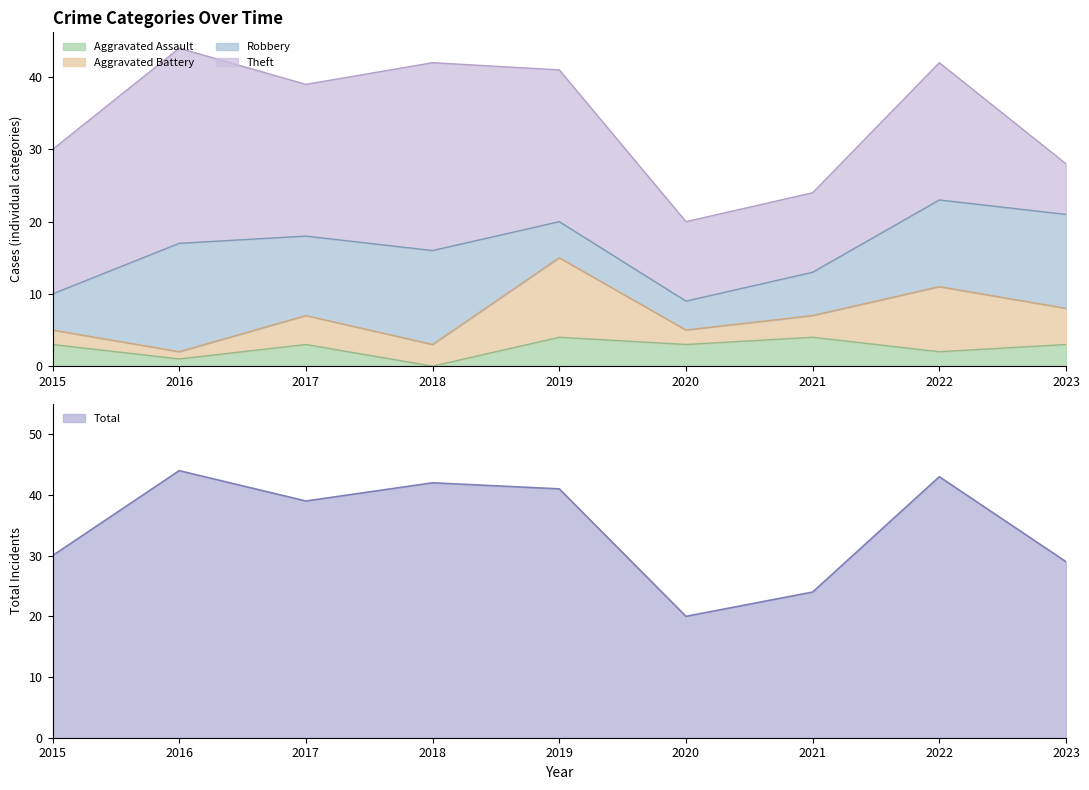

The value of Aggravated Assault at 2018 is 2. True or false?

False